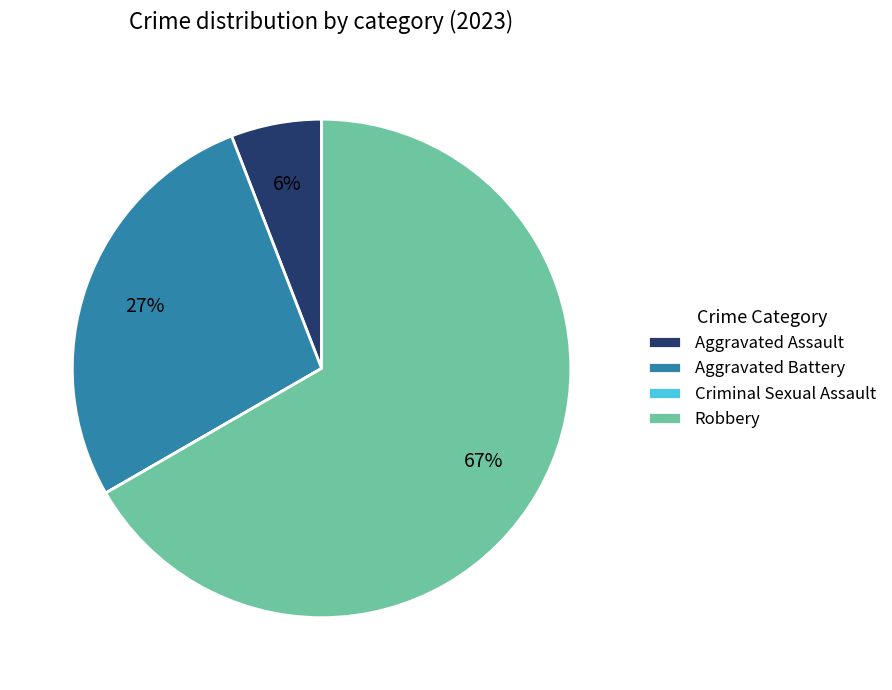

What is the largest slice in the pie chart?

Robbery